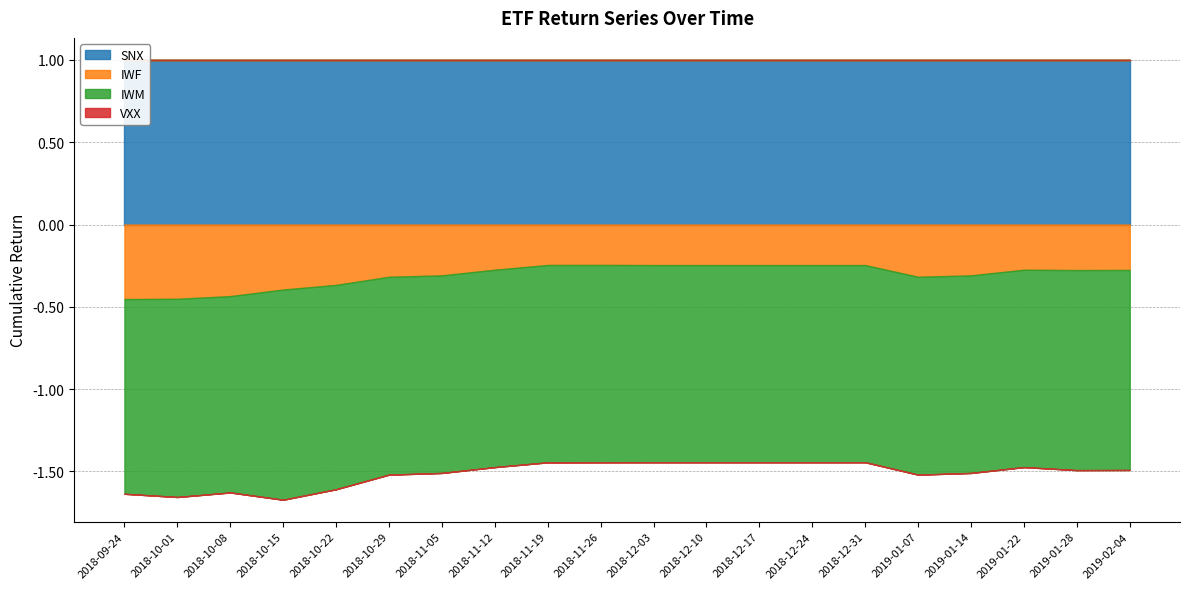

List the labels in order of IWF value, largest first.

2018-11-26, 2018-11-19, 2018-12-03, 2018-12-10, 2018-12-17, 2018-12-24, 2018-12-31, 2018-11-12, 2019-01-22, 2019-02-04, 2019-01-28, 2018-11-05, 2019-01-14, 2018-10-29, 2019-01-07, 2018-10-22, 2018-10-15, 2018-10-08, 2018-10-01, 2018-09-24